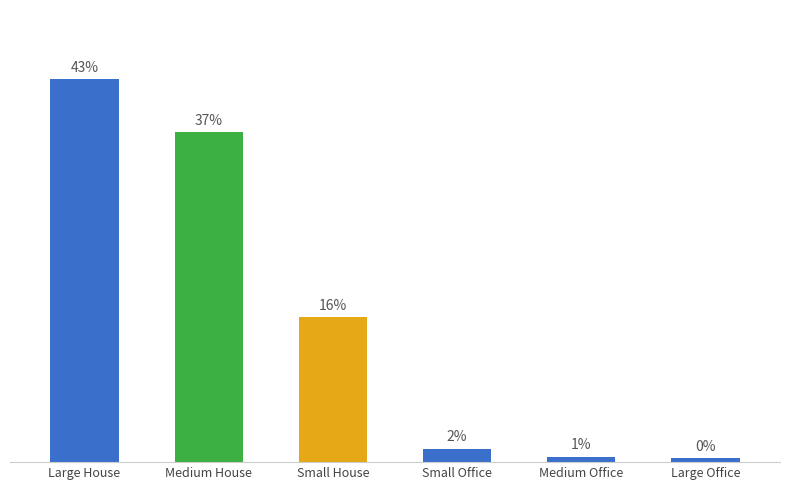

Does the chart contain any negative values?

No